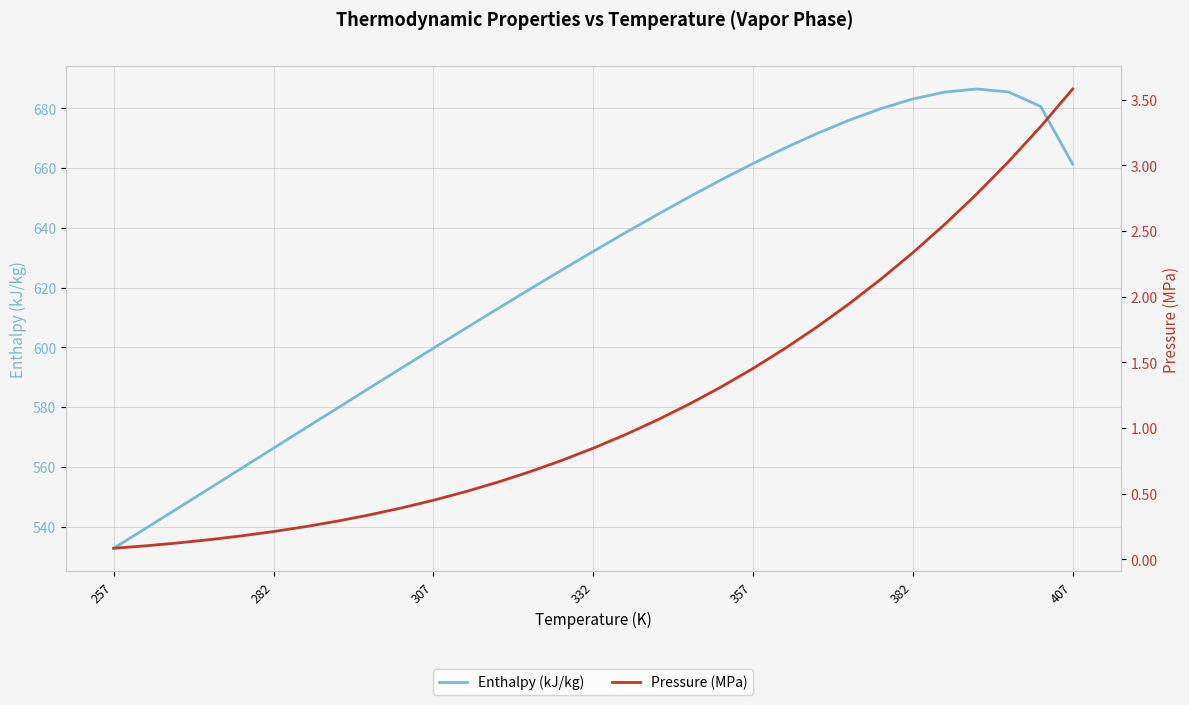

Which category has the lowest value across all series?

257